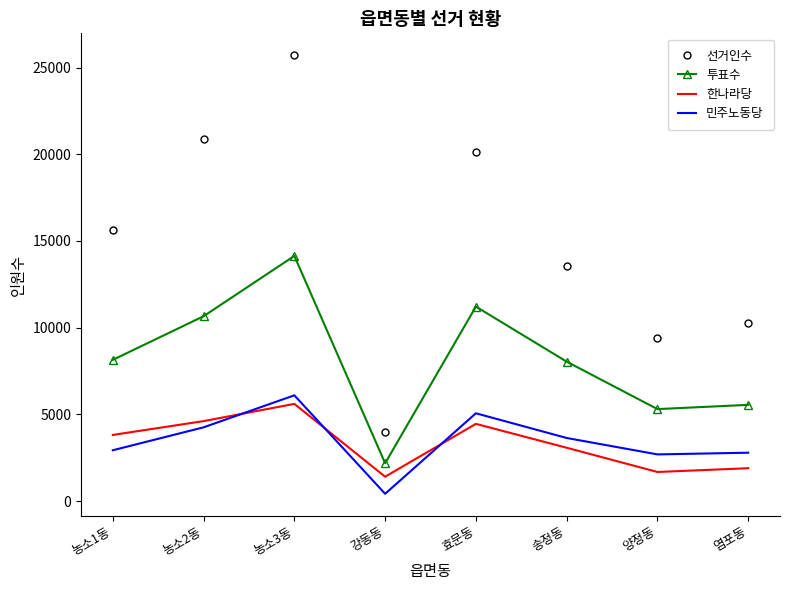

Is it true that 선거인수 equals 20476 at 송정동?

False